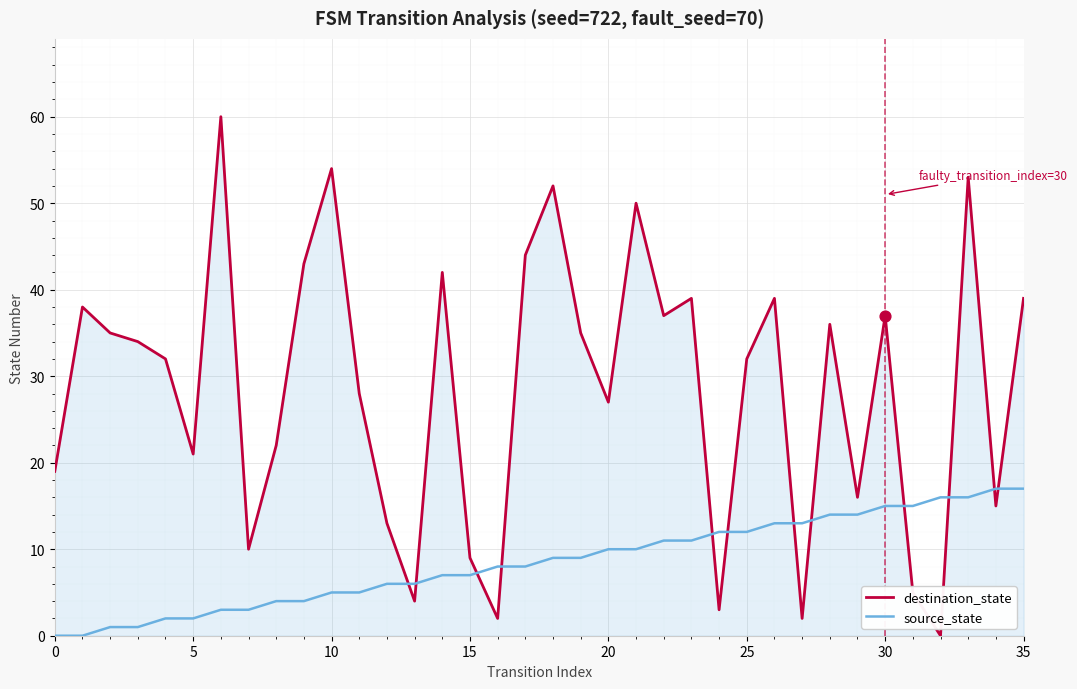

Which series has the largest range (max minus min)?

destination_state